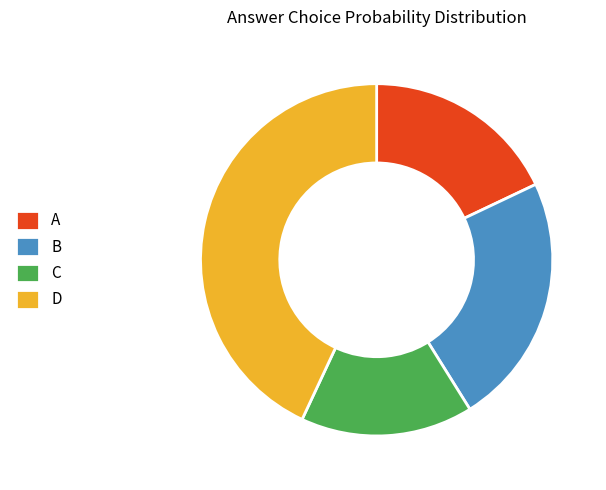

Which slice is the smallest?

C